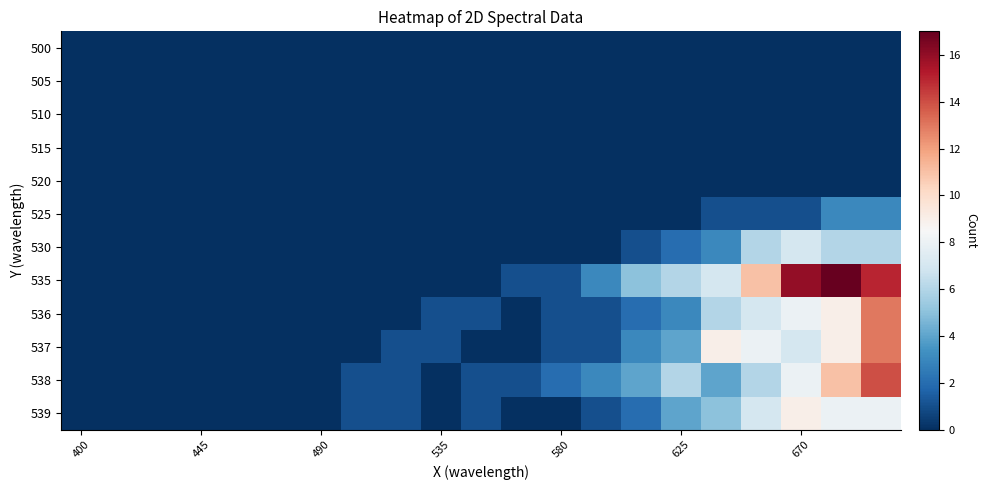

What is the maximum value shown in the chart?

17